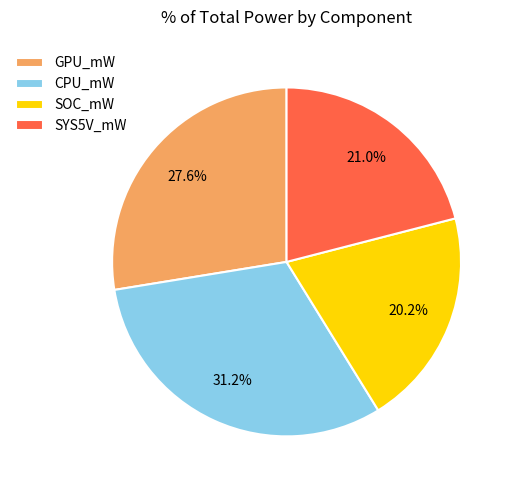

To the nearest percent, what is the combined percentage of CPU_mW and SYS5V_mW?

52%